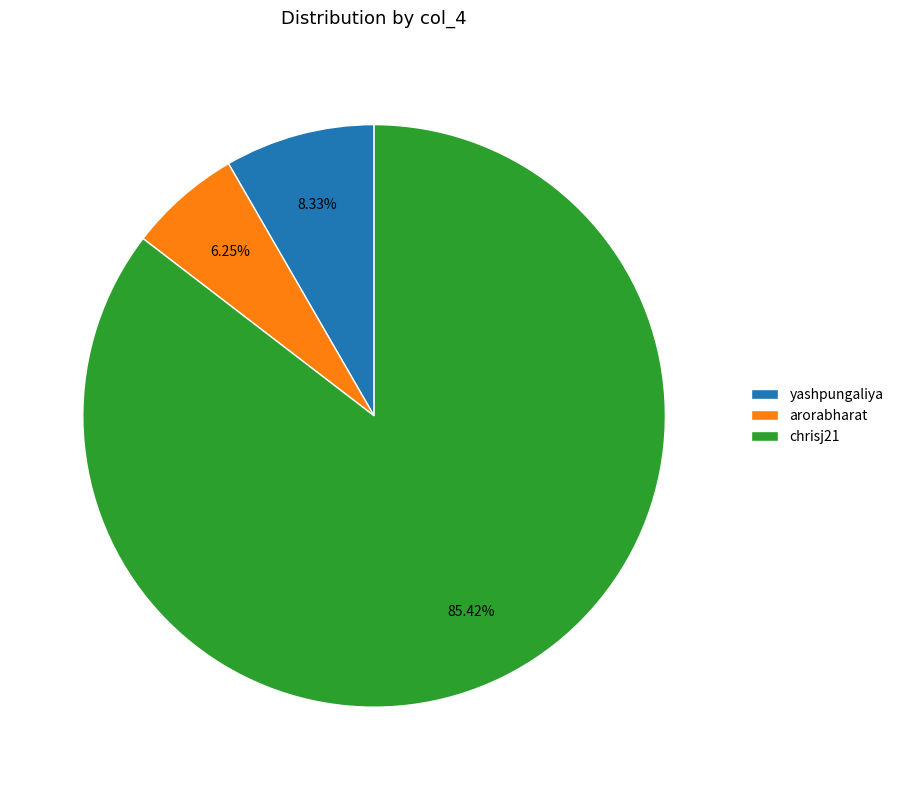

How many segments does this pie chart have?

3